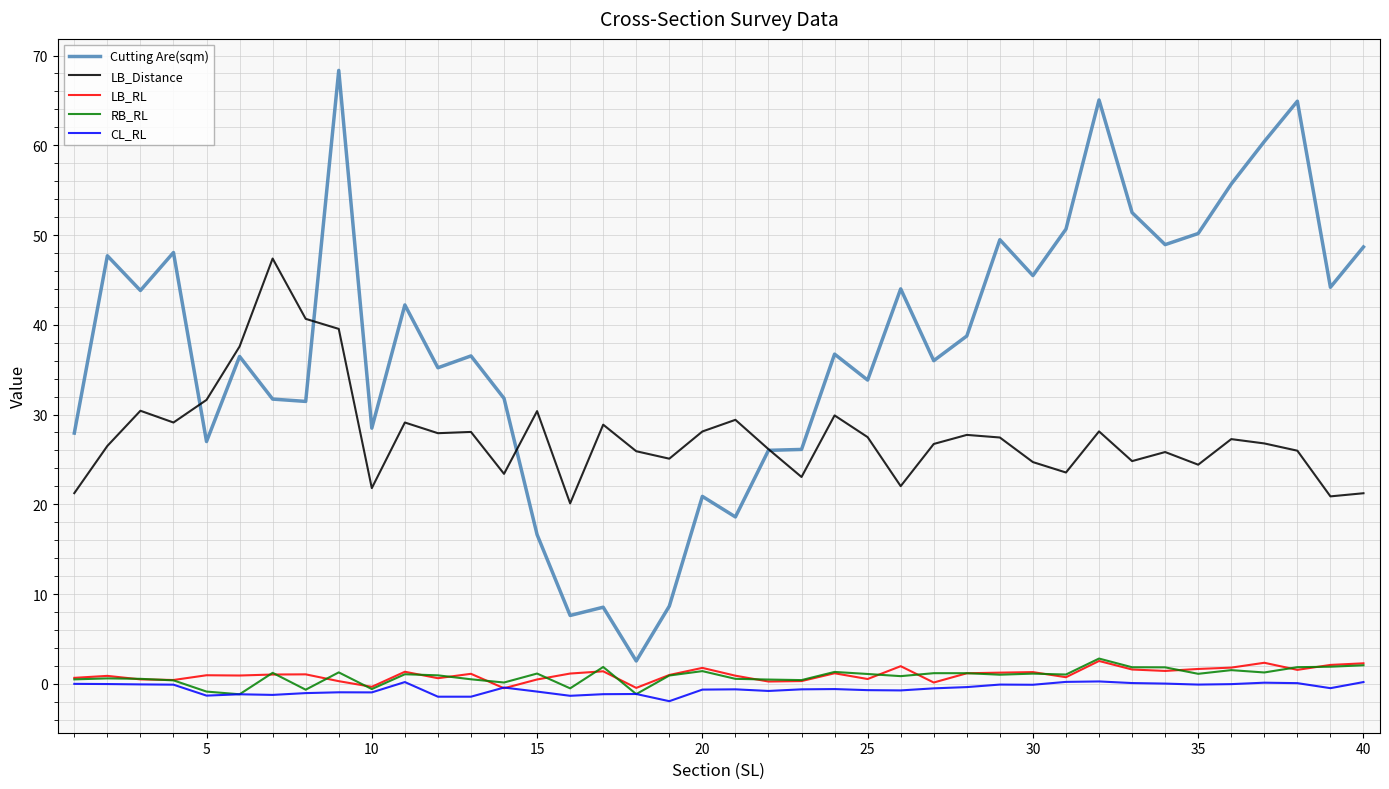

True or false: LB_RL and Cutting Are(sqm) intersect in this chart.

False